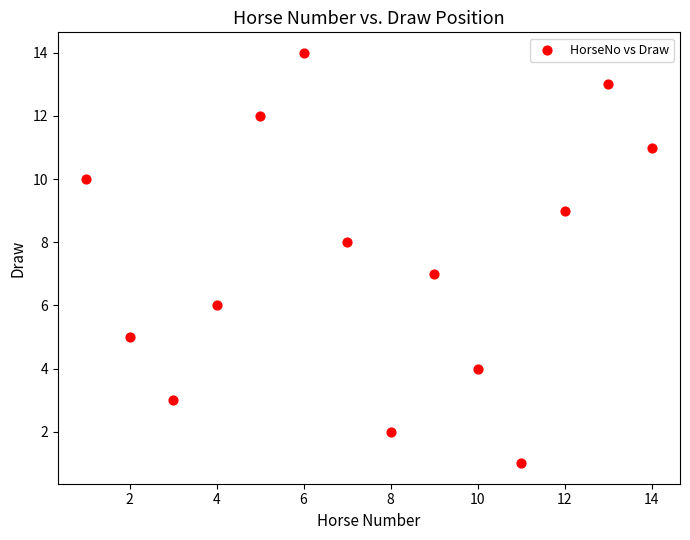

What is the range of X values (max minus min)?

13